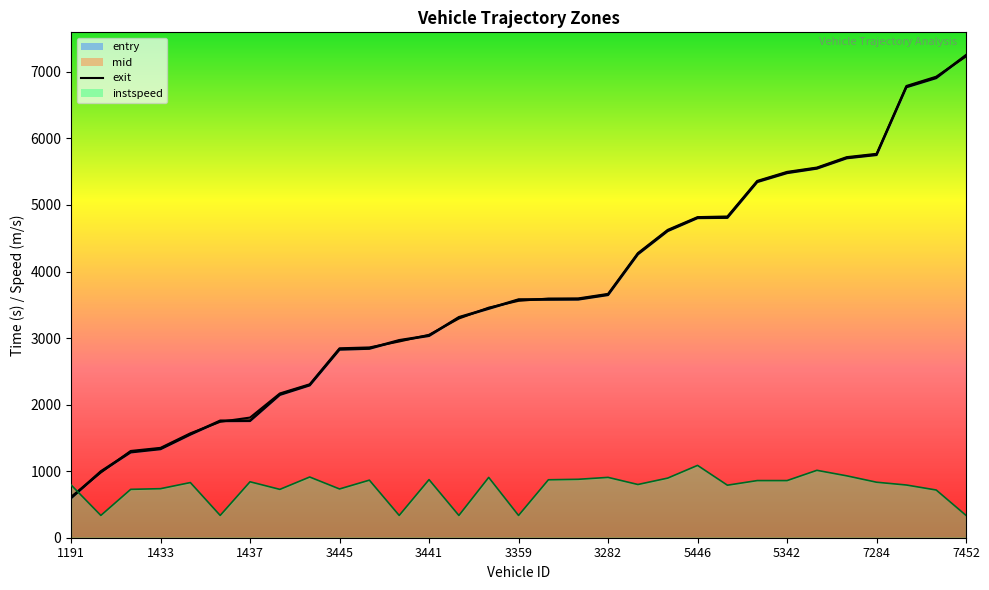

What is the sum of all mid values?

113965.7